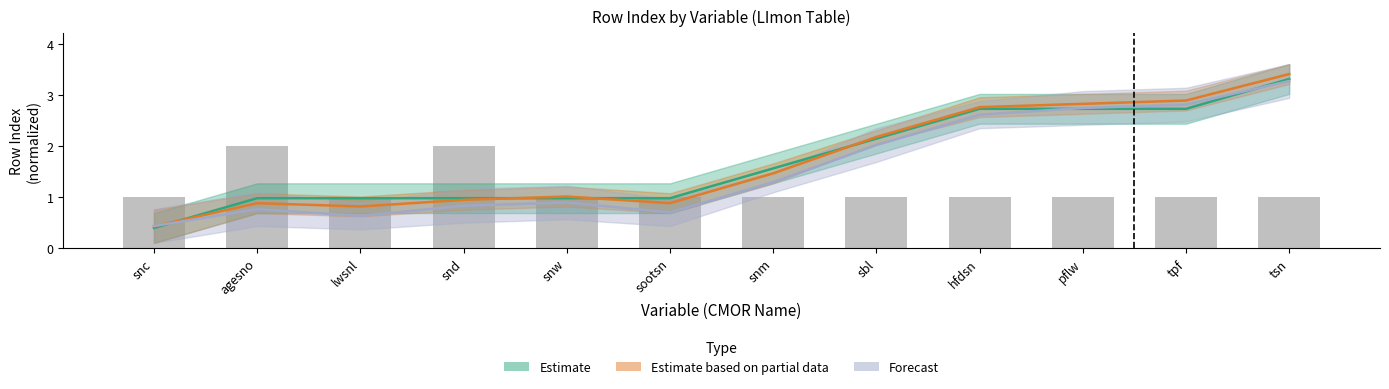

What is the average value of the Estimate based on partial data series?

1.7